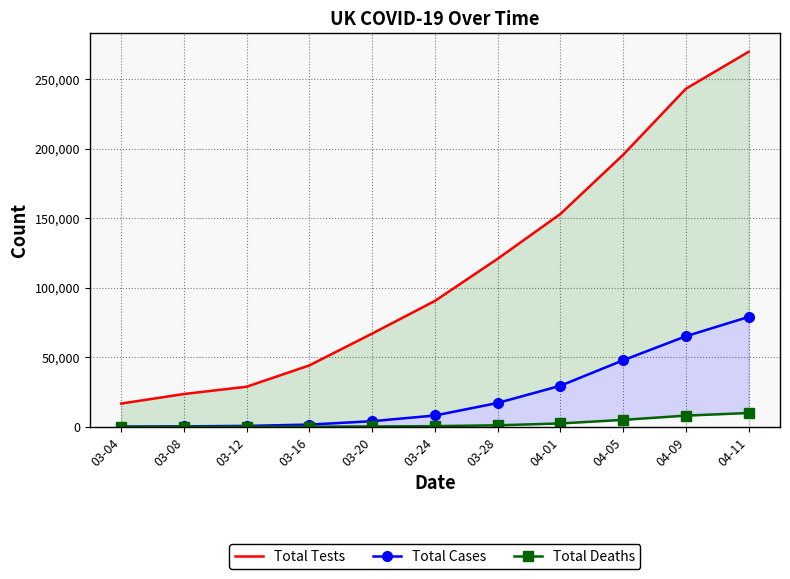

Does the chart have visible grid lines?

Yes